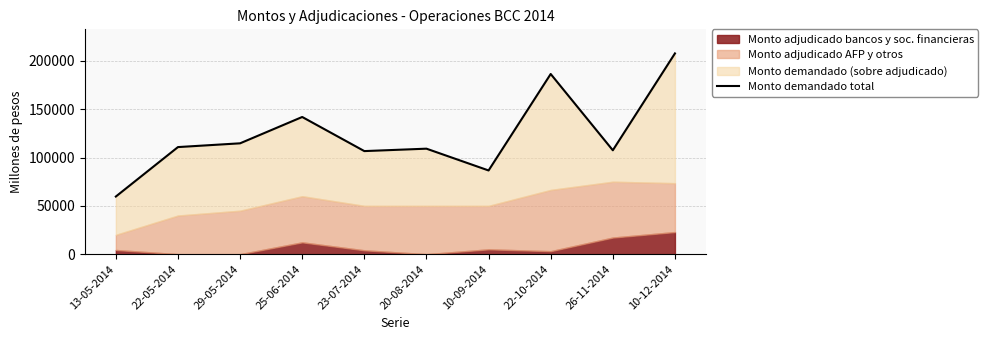

Reading left to right, list all the values displayed in this chart.

13-05-2014=59660	22-05-2014=110850	29-05-2014=114750	25-06-2014=142010	23-07-2014=106700	20-08-2014=109200	10-09-2014=86650	22-10-2014=186500	26-11-2014=107550	10-12-2014=207800